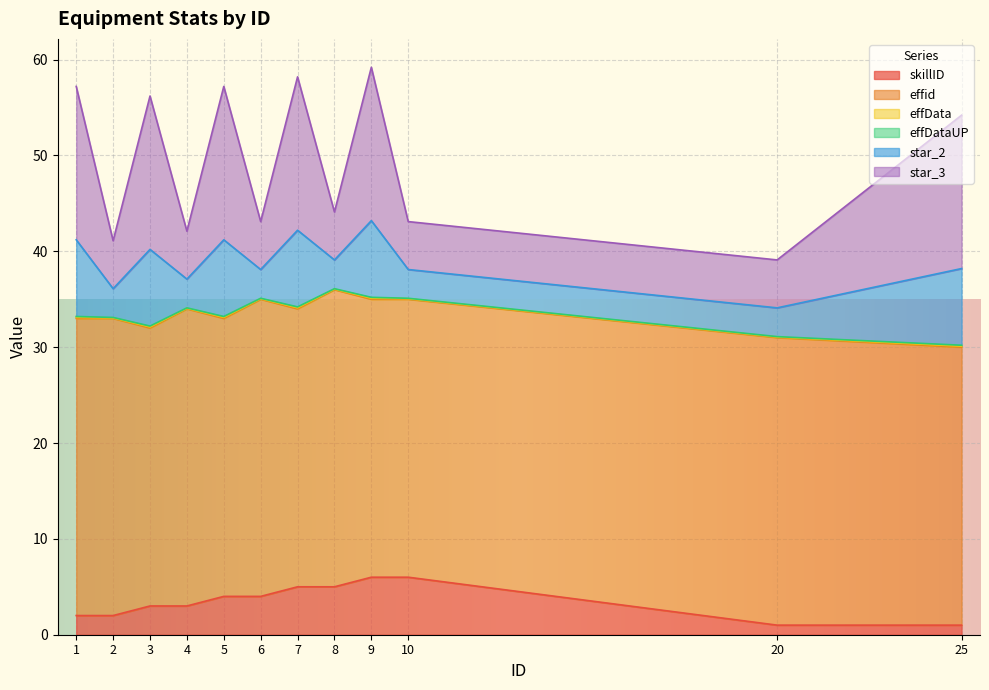

Which series ends up on top after the final intersection of skillID and star_3?

star_3